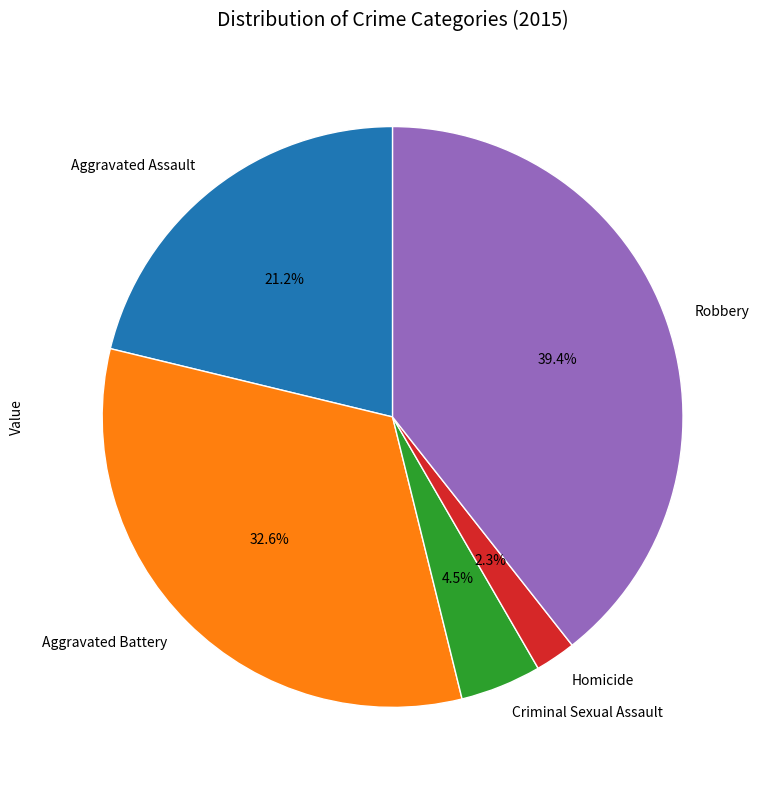

Count the number of slices in the pie.

5